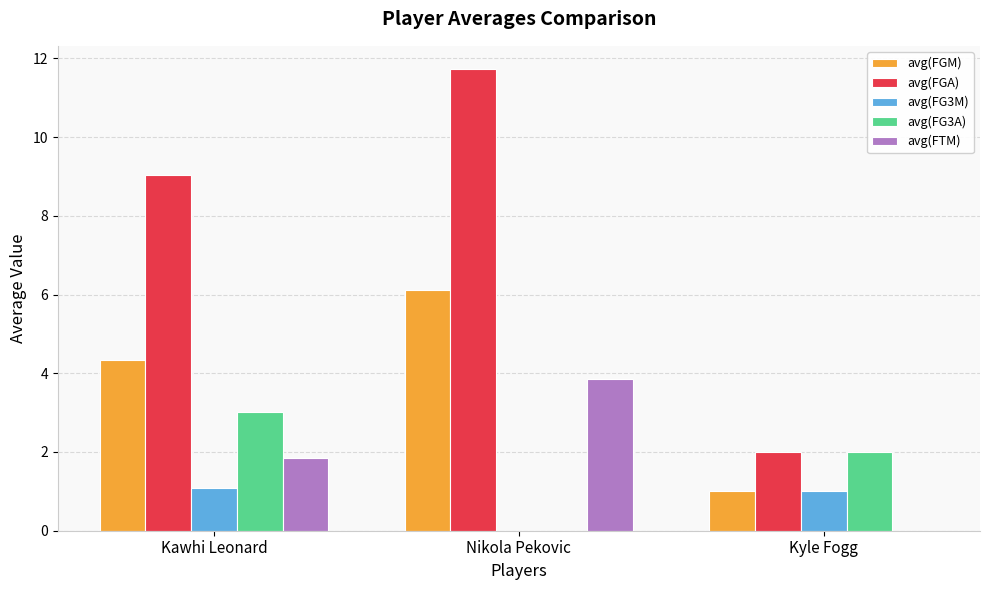

The value of avg(FGM) at Kawhi Leonard is 6.9. True or false?

False